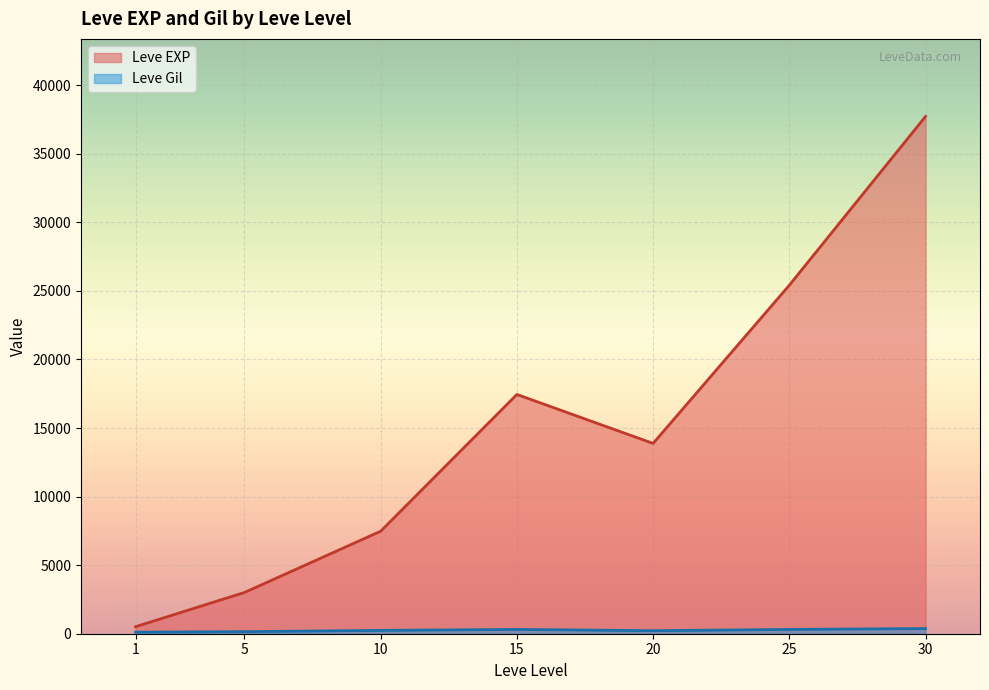

How many lines are shown in the chart?

2